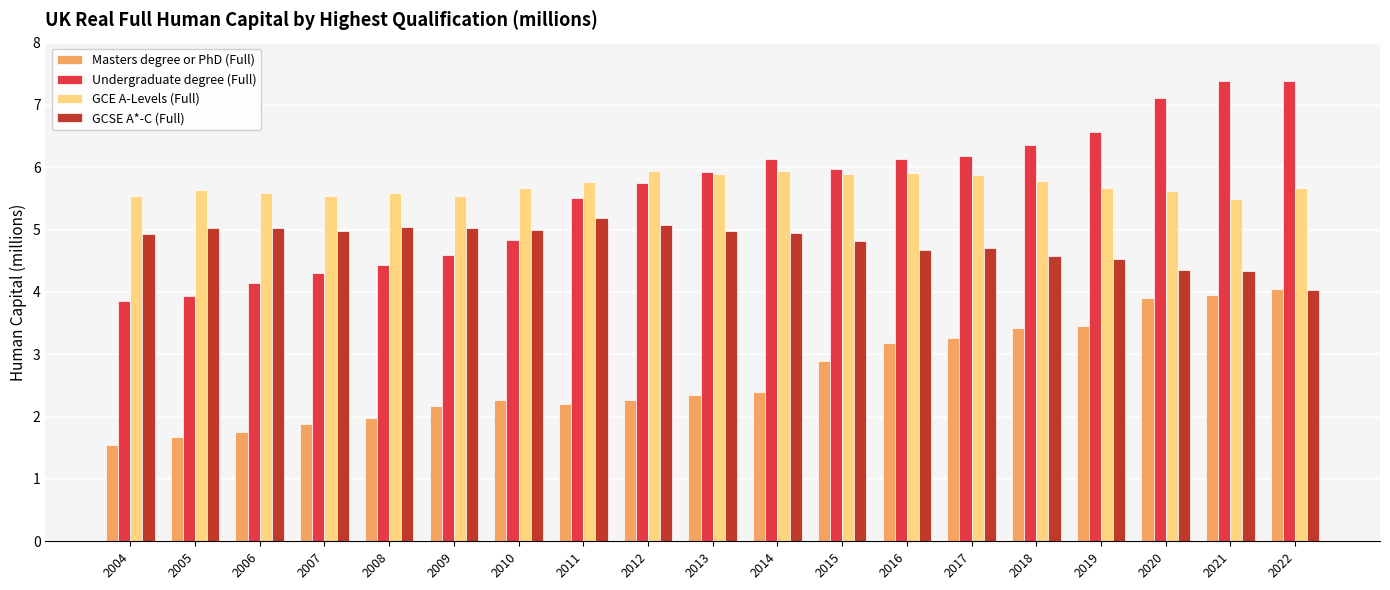

Rank the series by their maximum value, from highest to lowest.

Undergraduate degree (Full), GCE A-Levels (Full), GCSE A*-C (Full), Masters degree or PhD (Full)